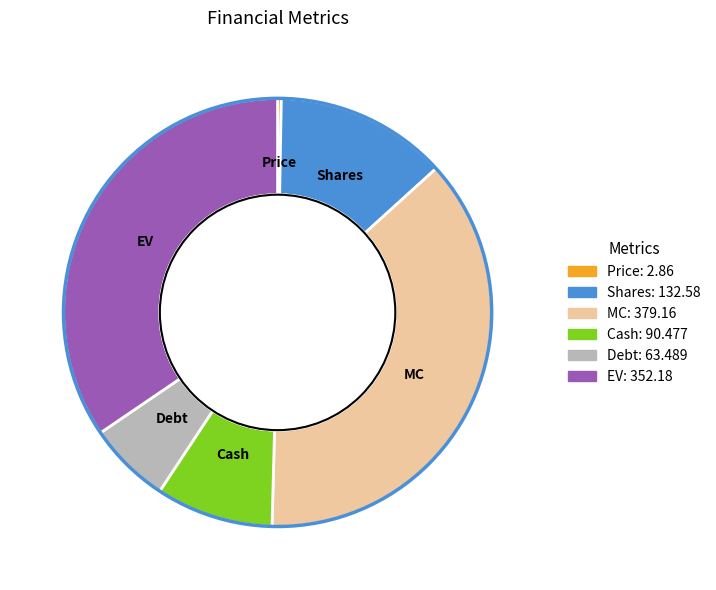

How many segments does this pie chart have?

6